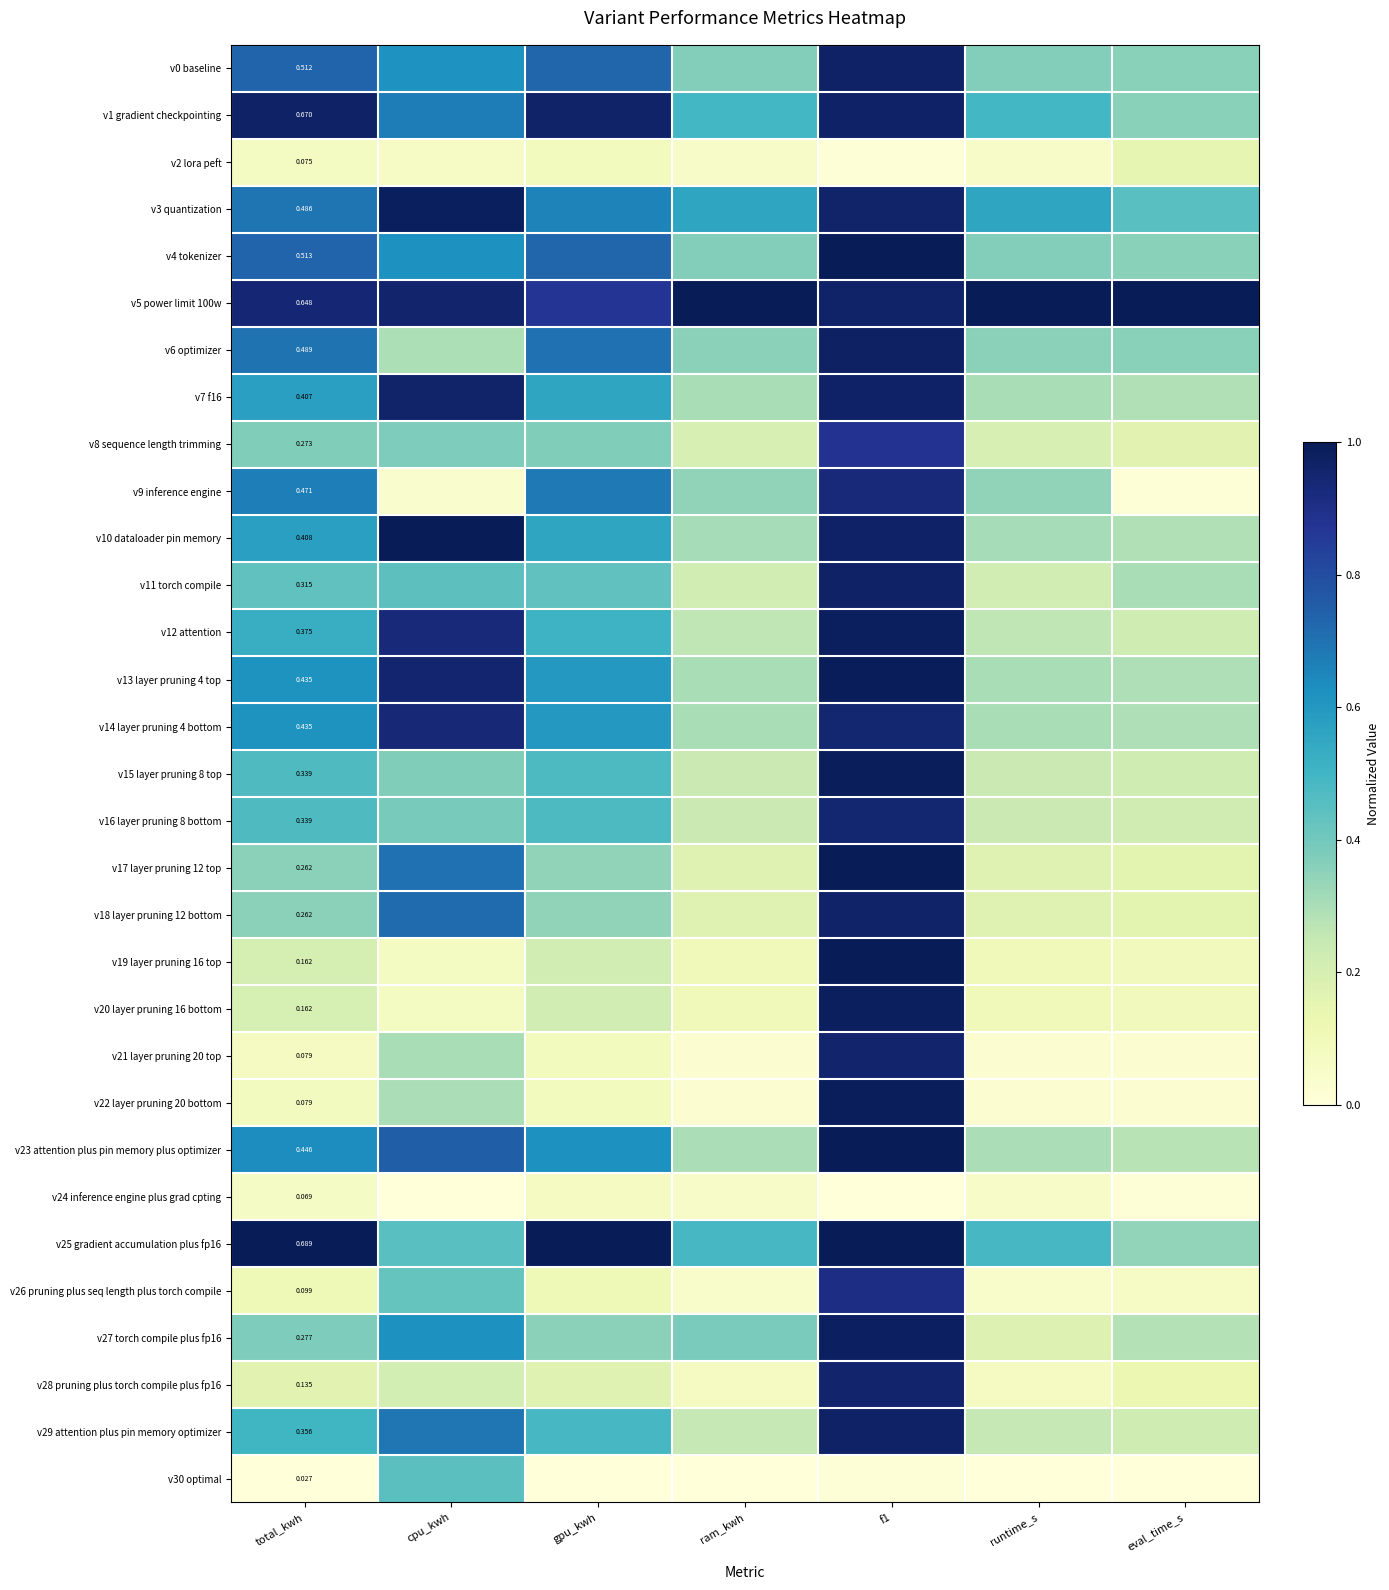

Which series has the largest total across all categories?

v5 power limit 100w